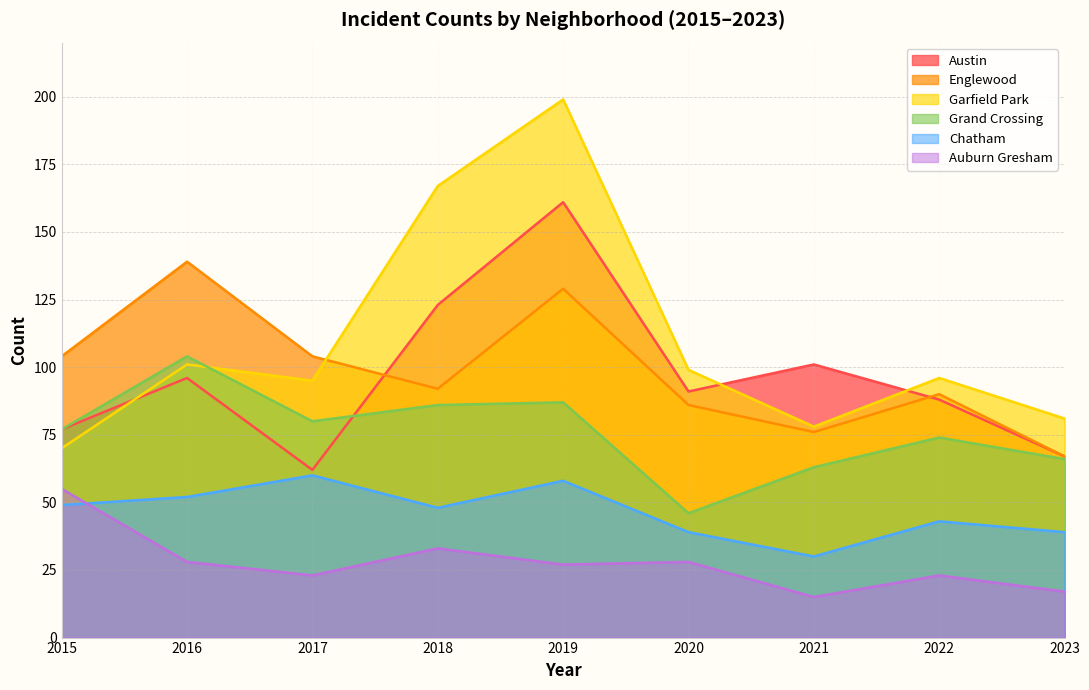

What is the sum of the Austin values at 2018 and 2023?

190